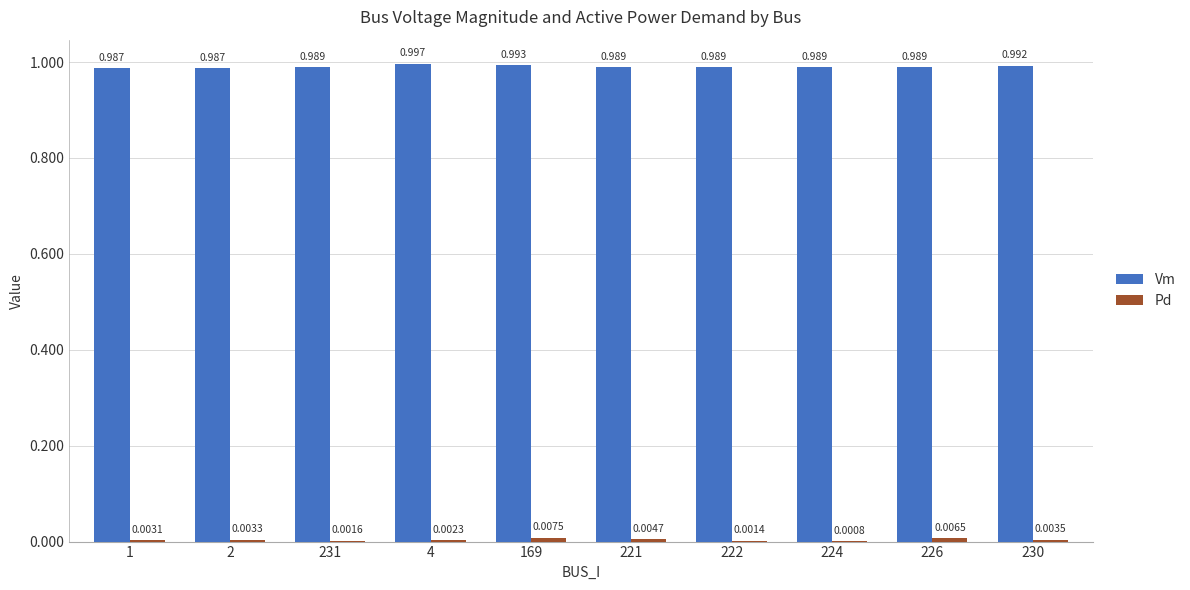

Reading left to right, list all the values displayed in this chart.

Vm: 1.0	1.0	1.0	1.0	1.0	1.0	1.0	1.0	1.0	1.0
Pd: 0.0	0.0	0.0	0.0	0.0	0.0	0.0	0.0	0.0	0.0